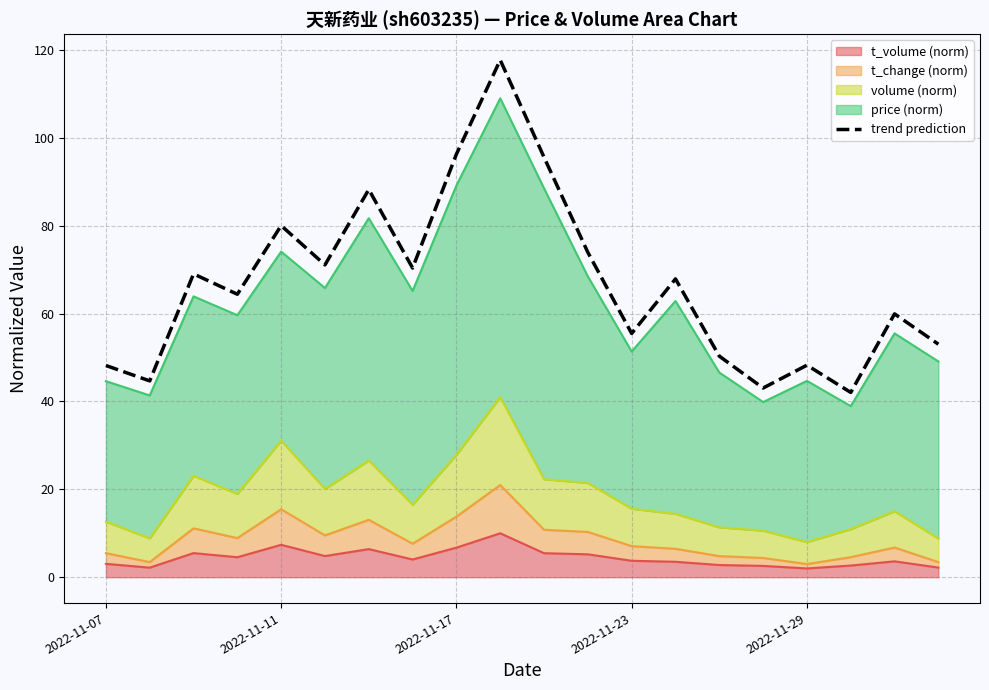

What is the value of the 18th point from the left?

42.1